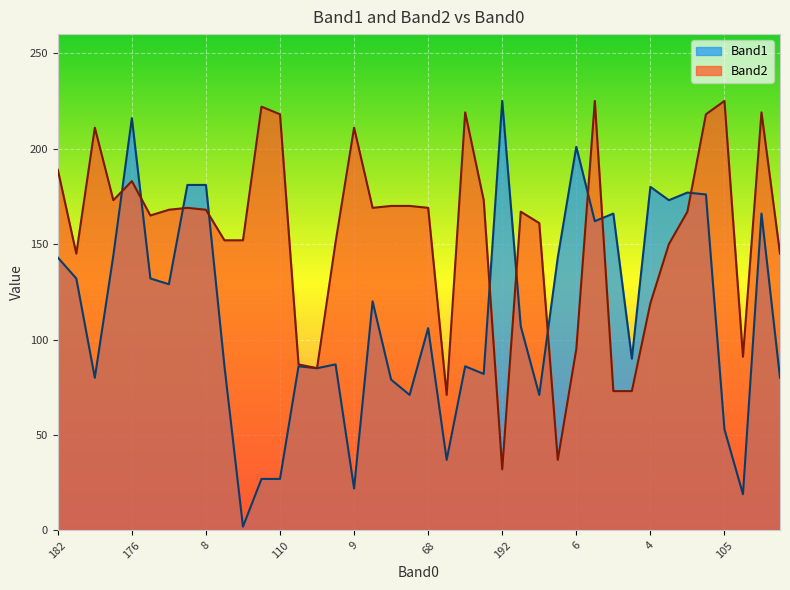

Rank the series by their average value, from highest to lowest.

Band2, Band1